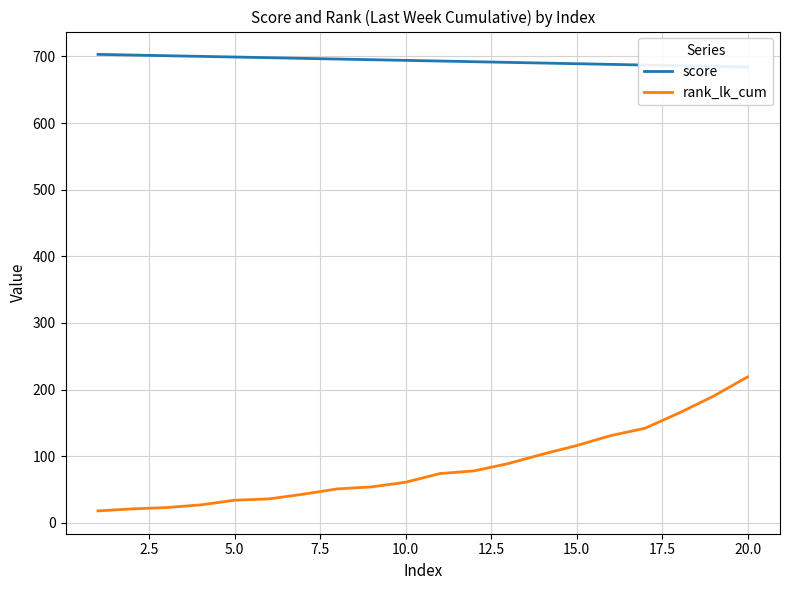

True or false: rank_lk_cum and score cross at least once.

False